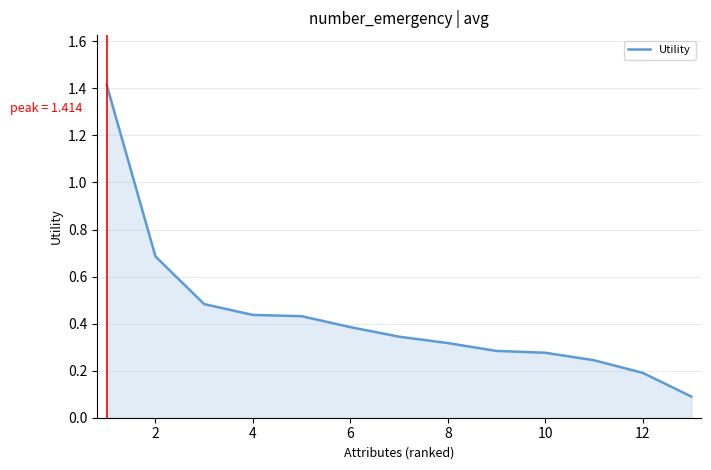

What is the difference between the maximum and minimum values?

1.3